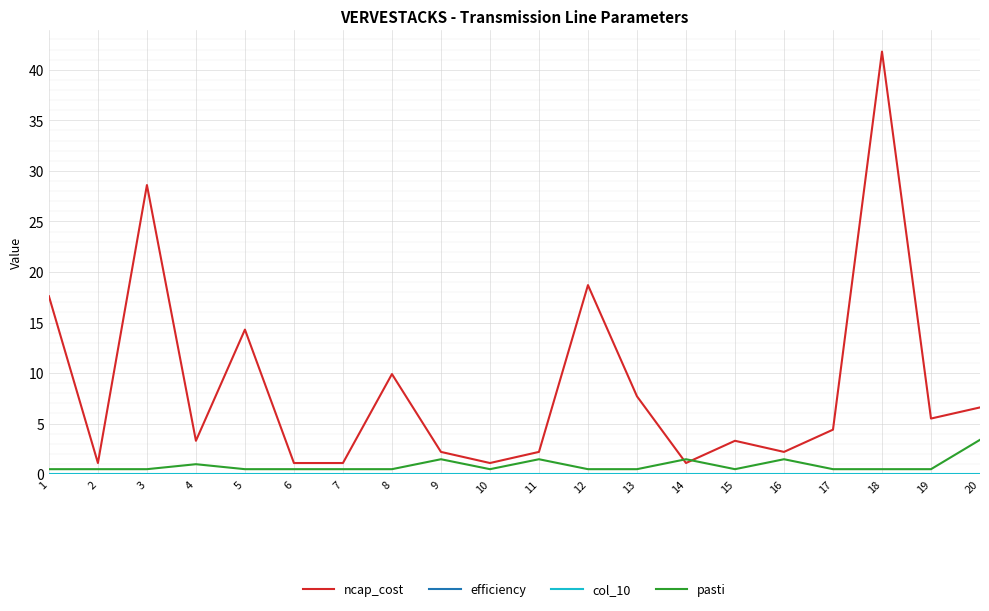

Which series has the largest range (max minus min)?

ncap_cost